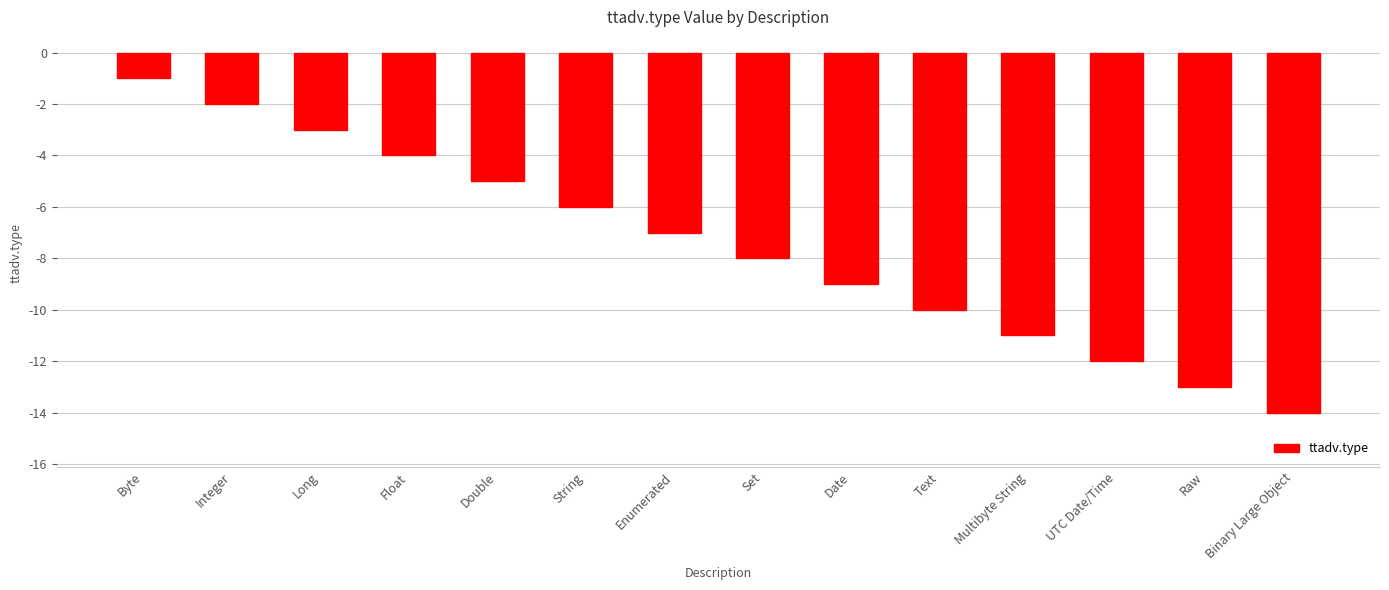

What is the difference between the values at Multibyte String and Float?

7